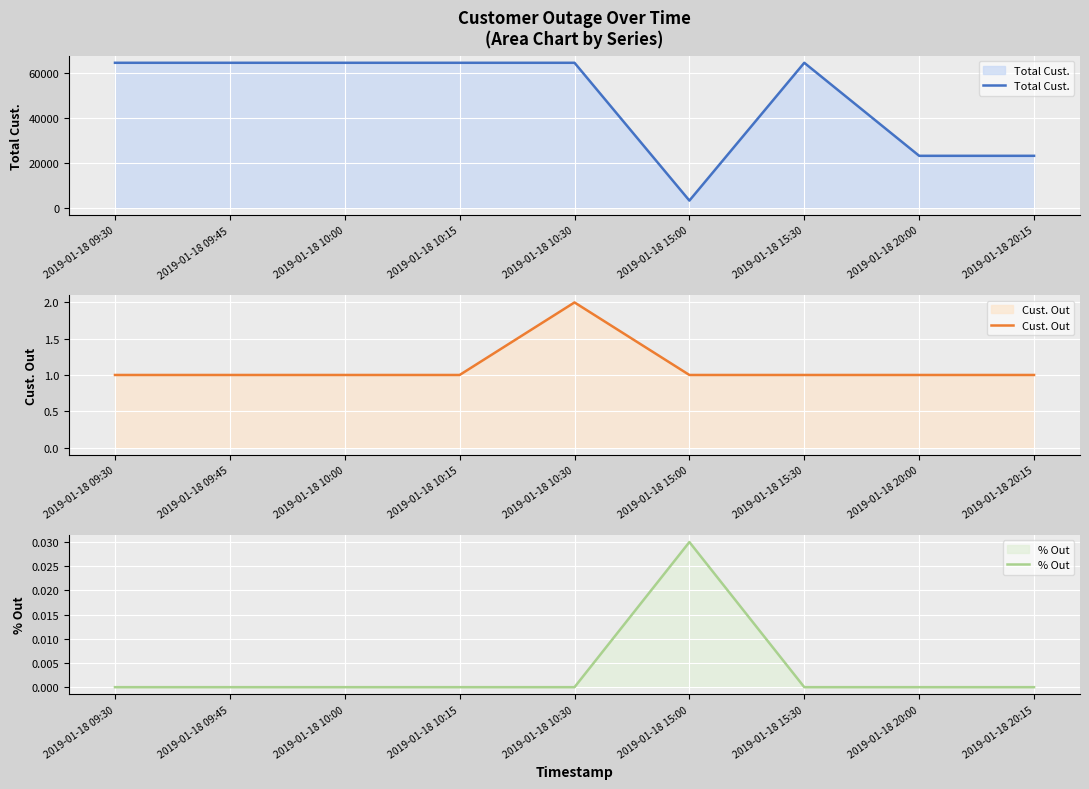

Which label corresponds to the largest value in the chart?

2019-01-18 09:30